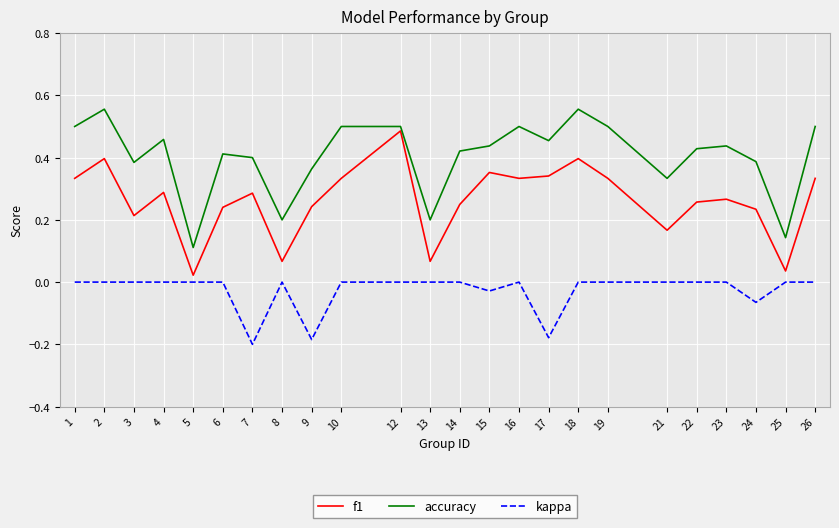

The accuracy series shows 0.2 at 9. True or false?

False